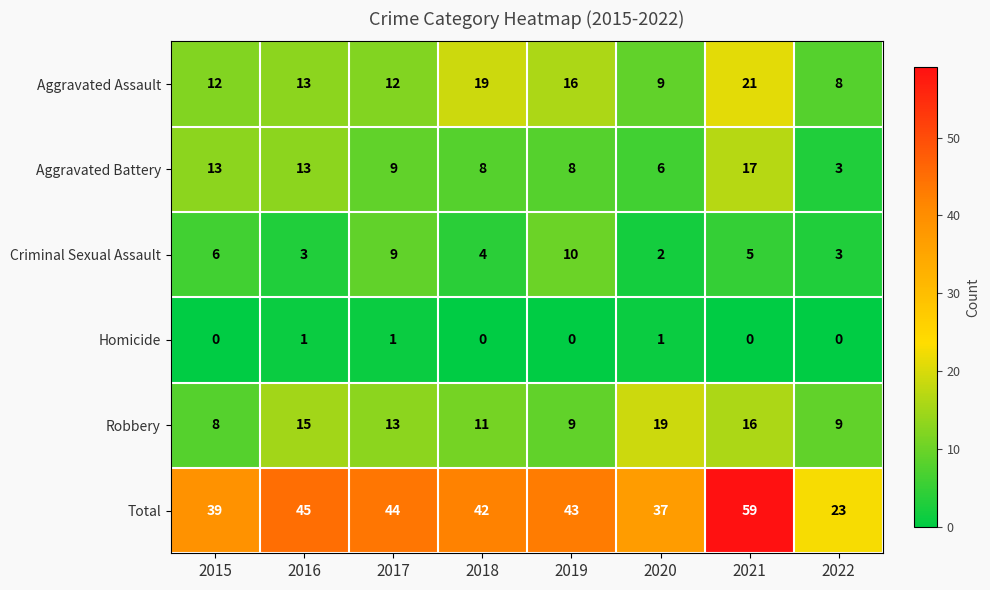

How many series are shown in this chart?

6